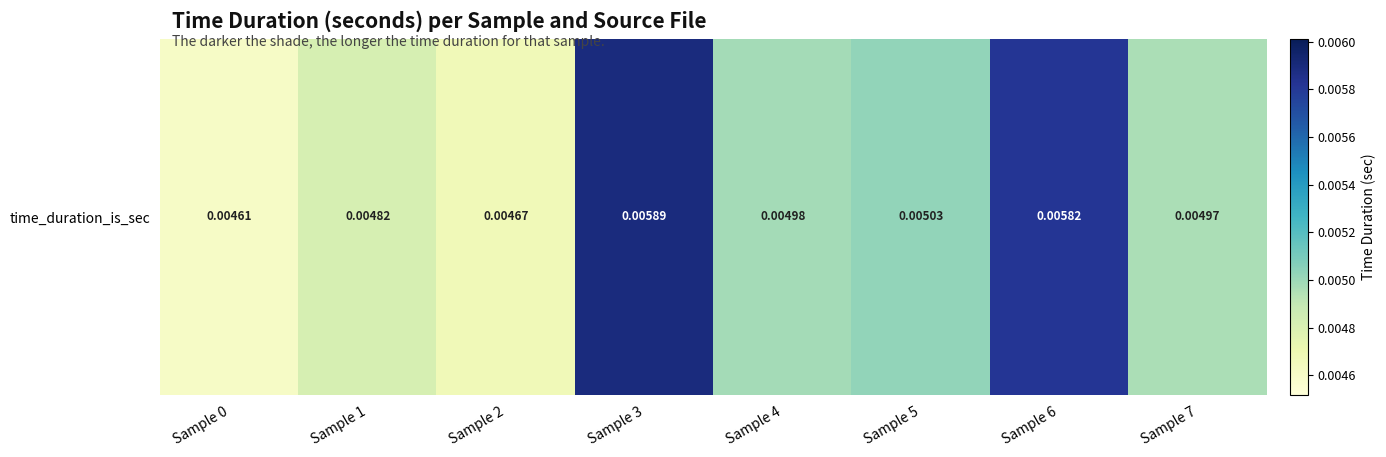

Count the number of categories in the chart.

8